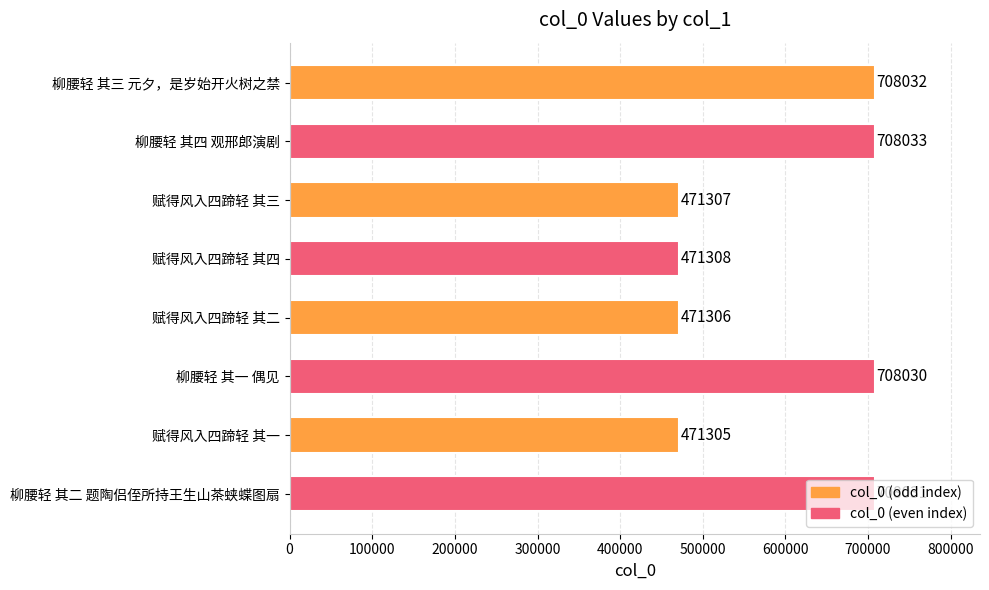

True or false: the data shows 471306 at 赋得风入四蹄轻 其二.

True